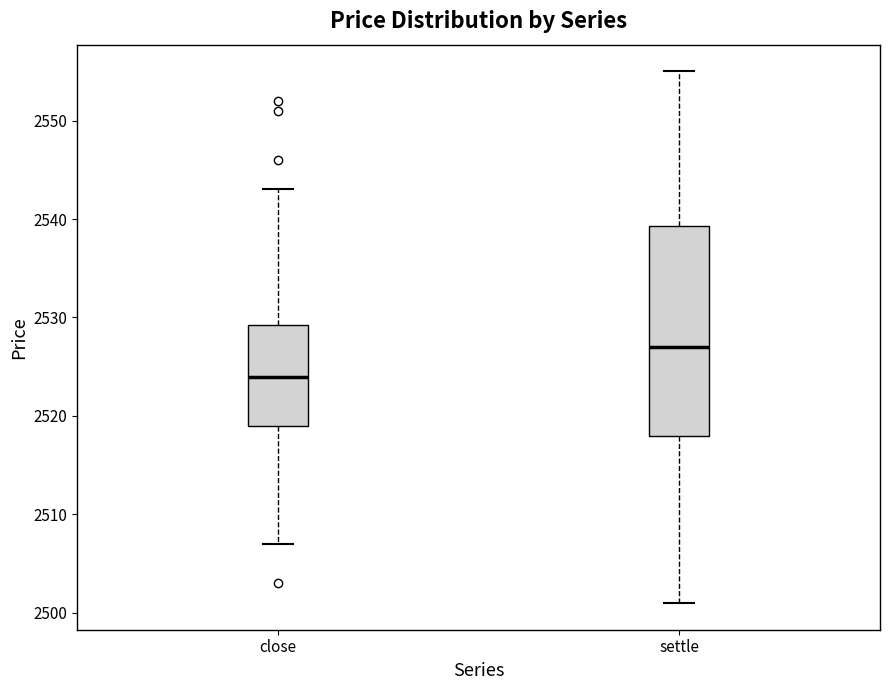

Reading left to right, transcribe this box plot: for each box, give where its median line is, the range the box spans, and where its two whiskers end, as read against the y-axis. The values are not printed on the chart, so give them approximately, as read against the axis.

close: median 2524, box 2519 to 2529, whiskers 2507 to 2543
settle: median 2527, box 2518 to 2539, whiskers 2501 to 2555